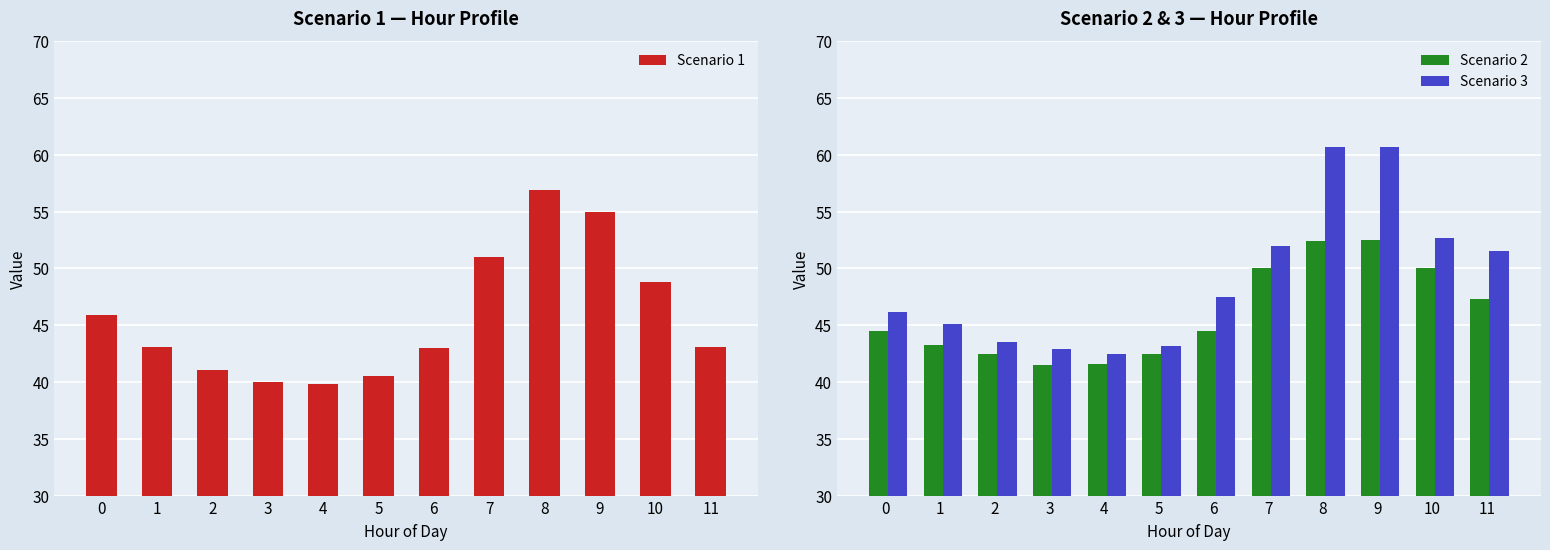

How many bars are there in total?

36